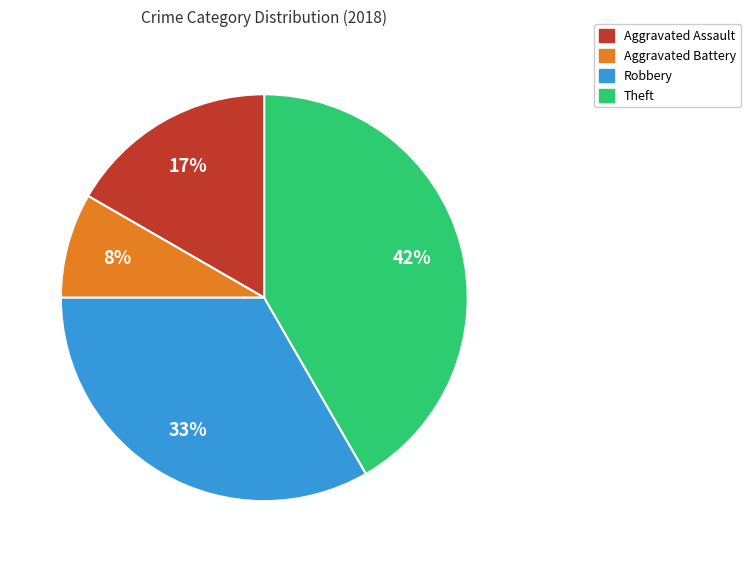

To the nearest percent, what is the average slice percentage?

25%